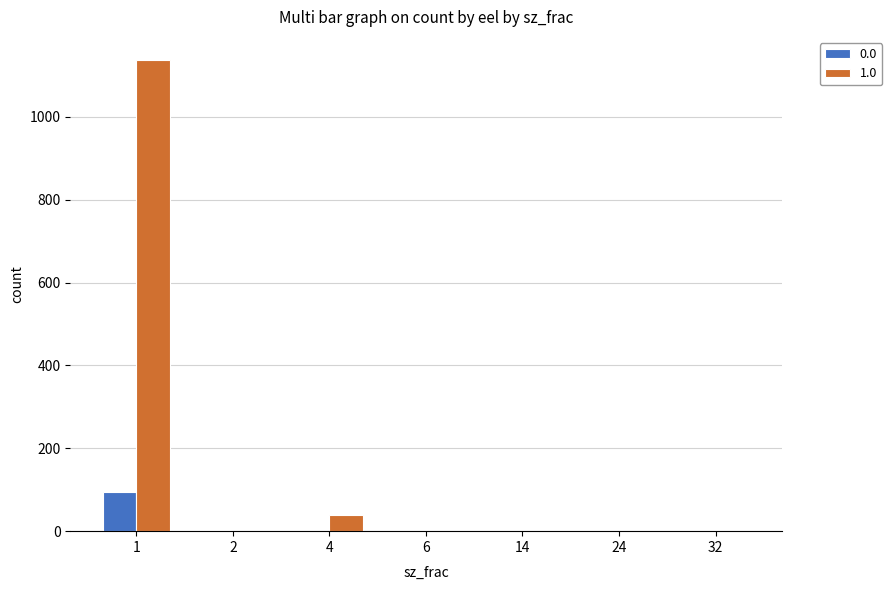

Count the number of data series in this chart.

2